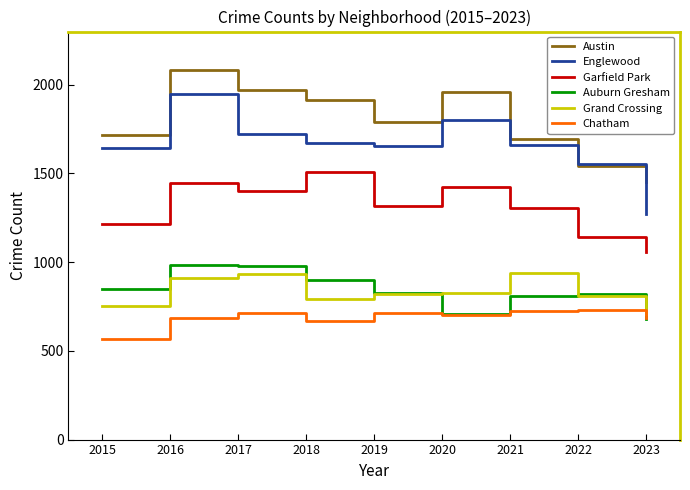

What is the approximate value of Garfield Park at 2017, to the nearest 5?

1400